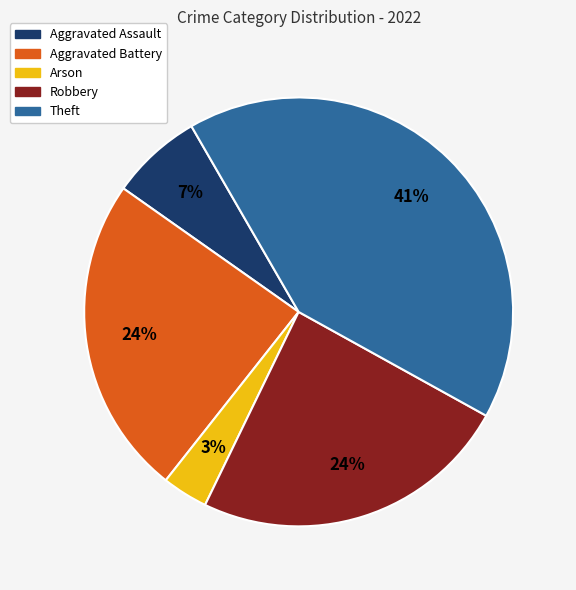

Is there any slice that represents more than half of the pie?

No